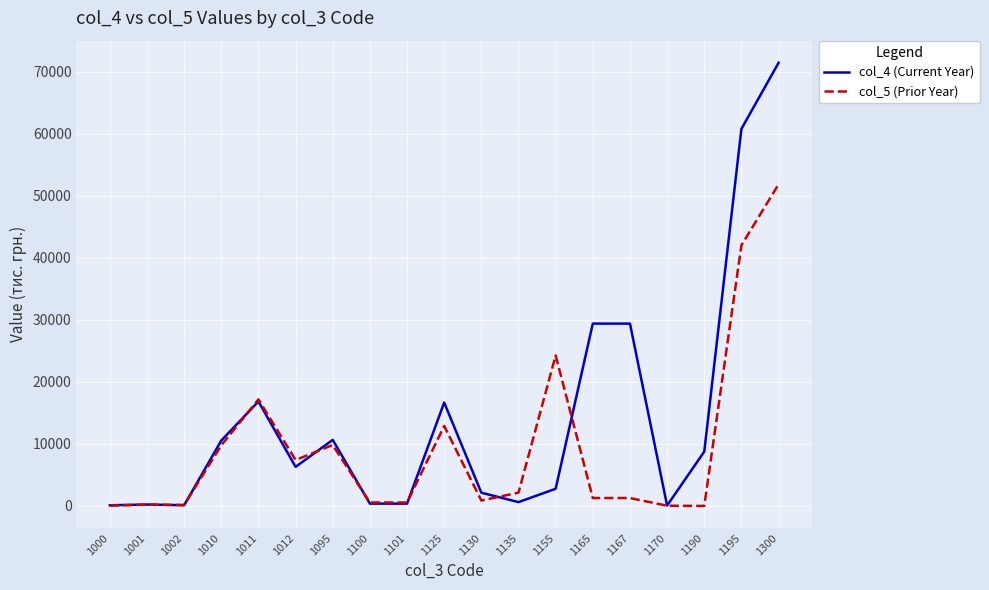

At 1300, list the series in order from smallest to largest.

col_5 (Prior Year), col_4 (Current Year)